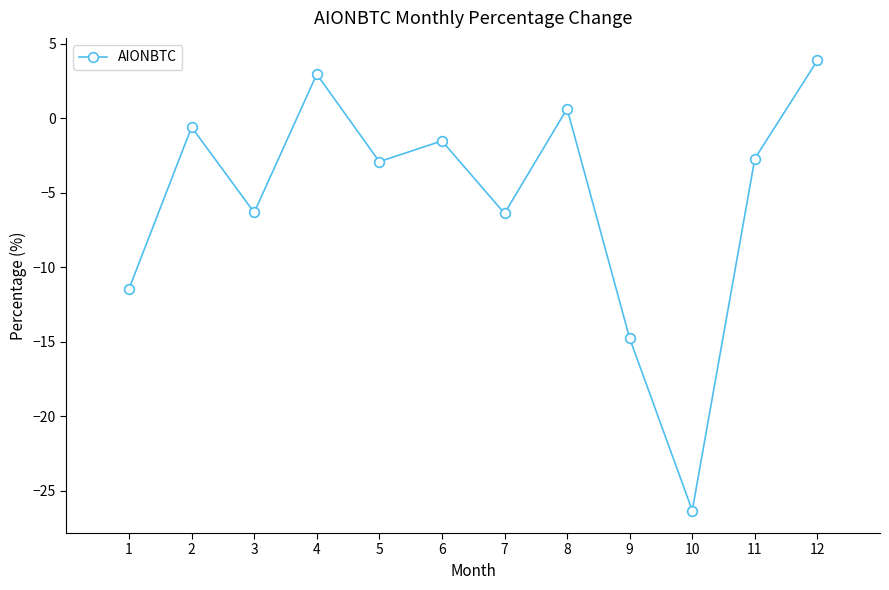

Which label corresponds to the largest value in the chart?

12